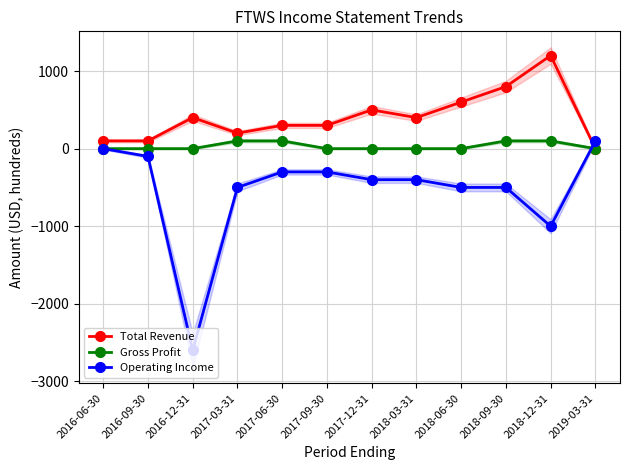

Which series has the largest total across all categories?

Total Revenue